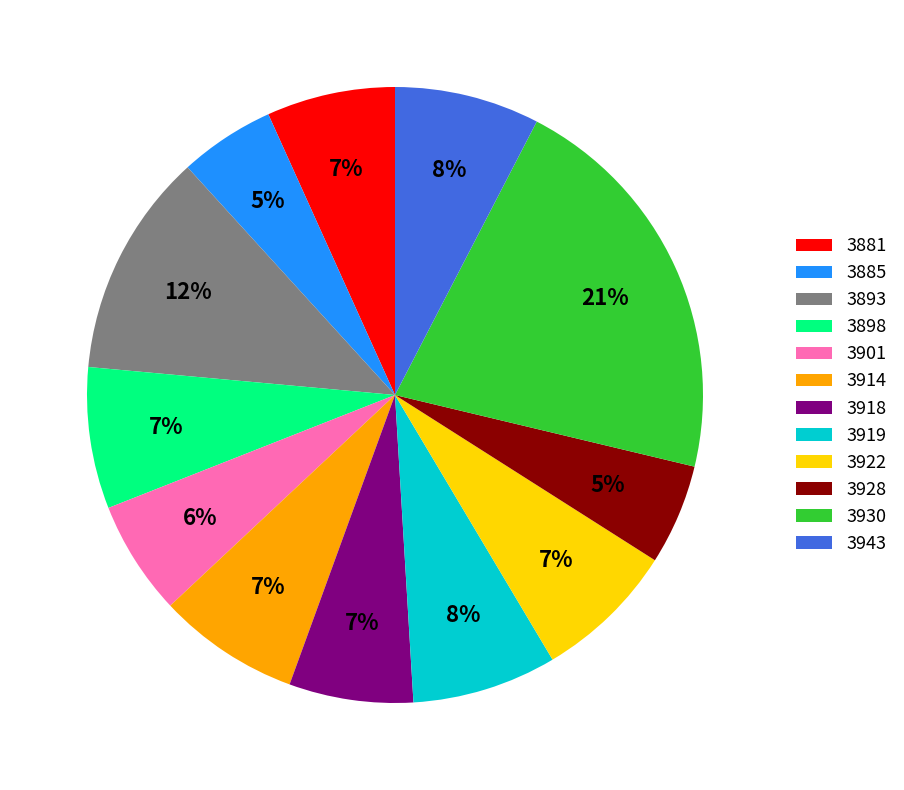

Which category has the biggest portion of the pie?

3930